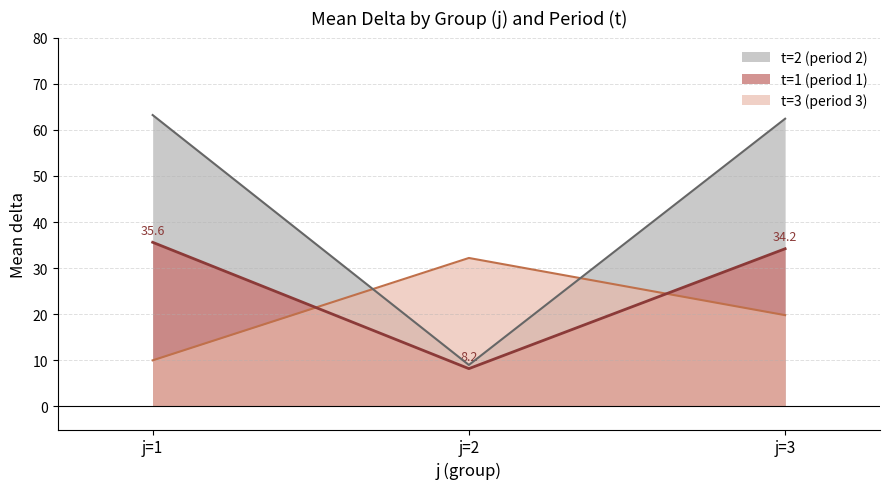

True or false: t=2 (period 2) has a value of 111.1 at j=3.

False